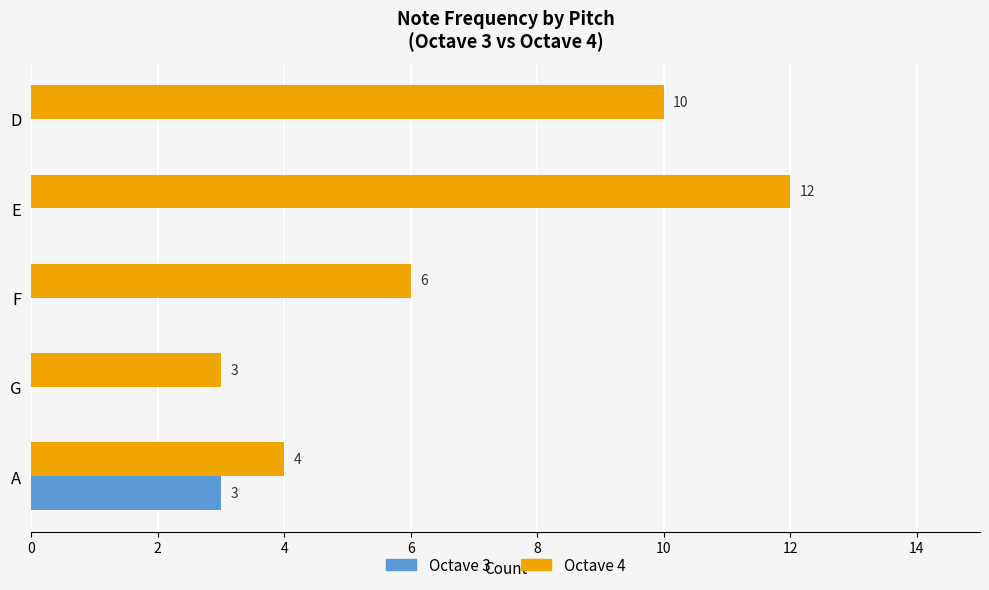

How many Octave 4 values are between 4 and 10?

3